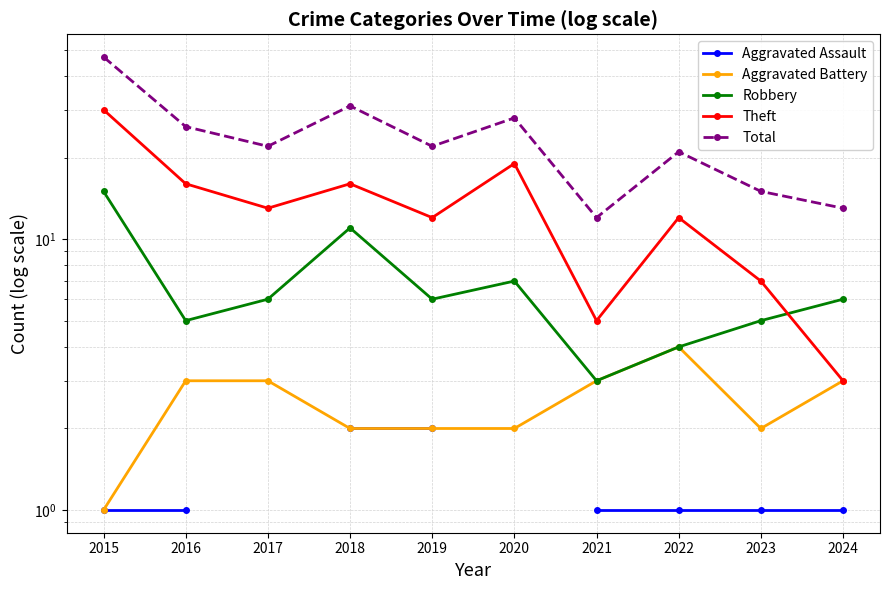

Which series has the widest spread of values?

Total